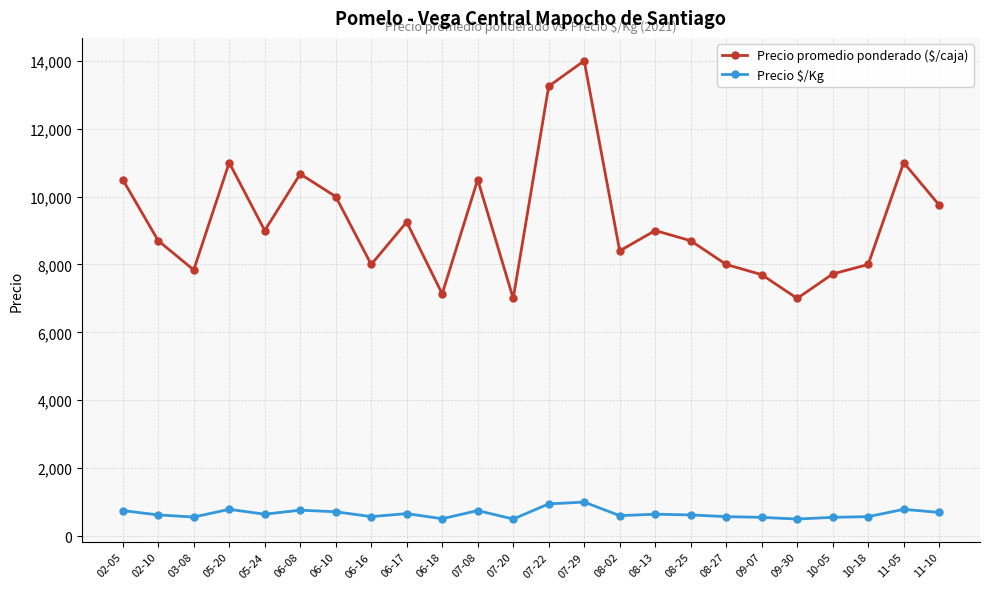

What is the value of the Precio promedio ponderado ($/caja) point at the 13th from the left?

13250.0